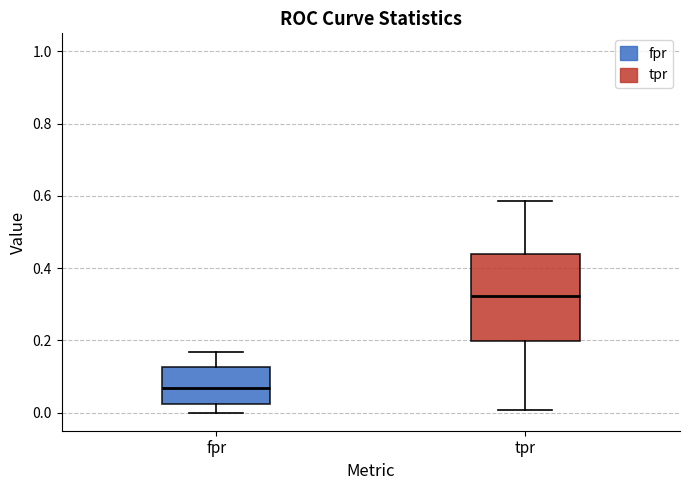

Comparing the boxes themselves (not the whiskers), which one is the tallest?

tpr